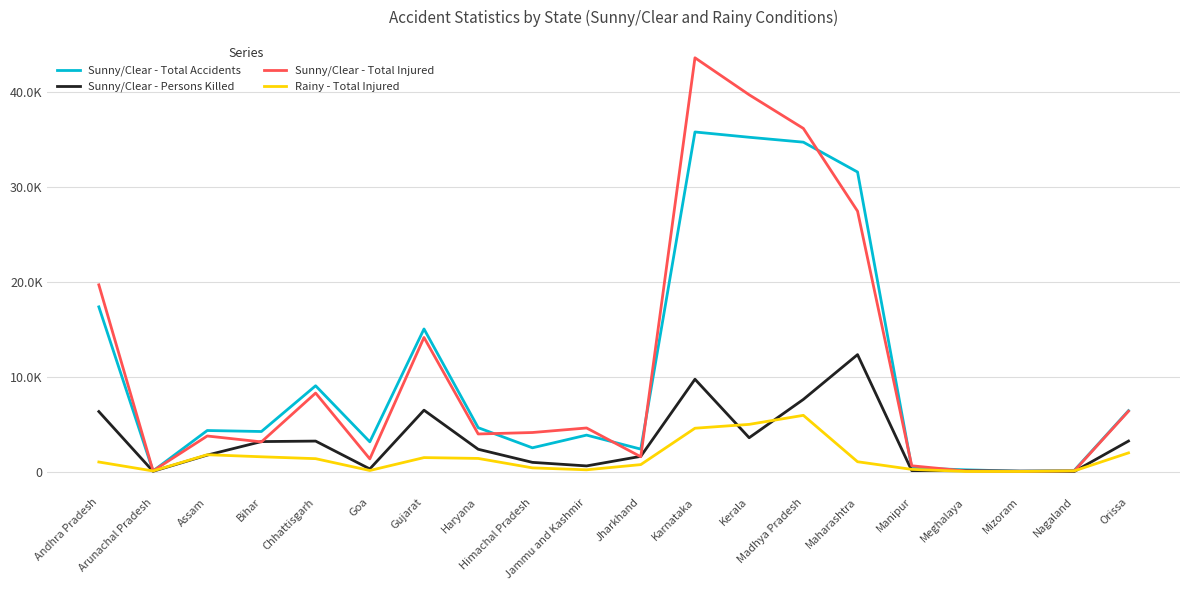

At which category is the sum across all series the highest?

Karnataka